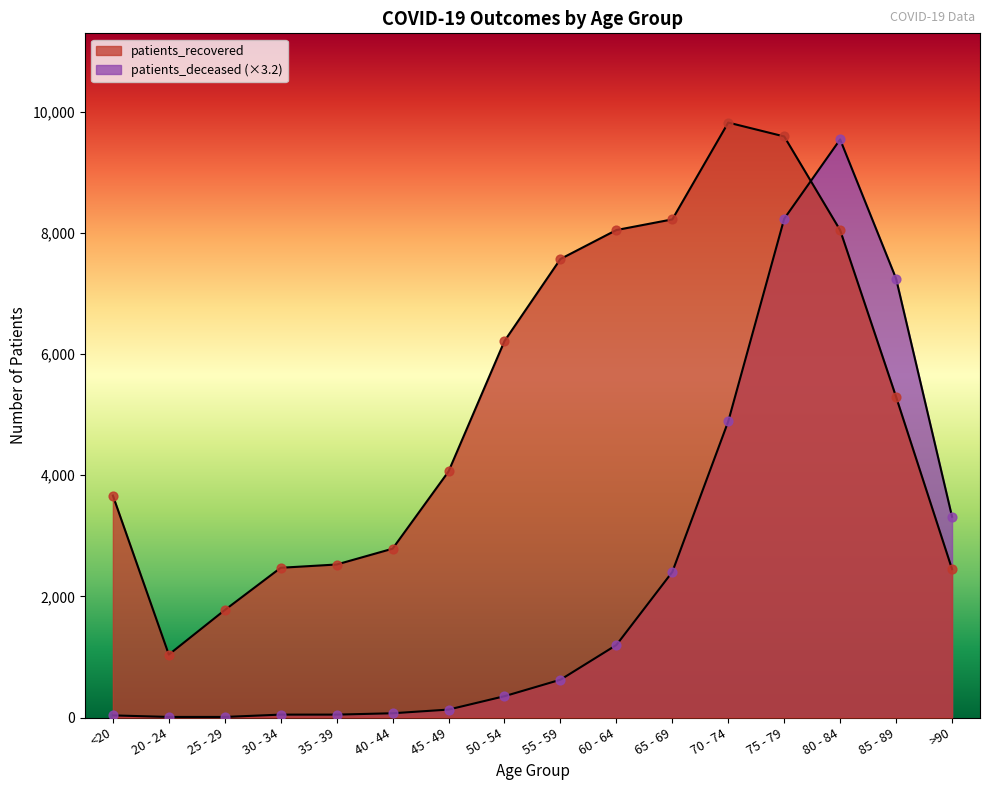

Which series has the widest spread of Y values?

patients_deceased